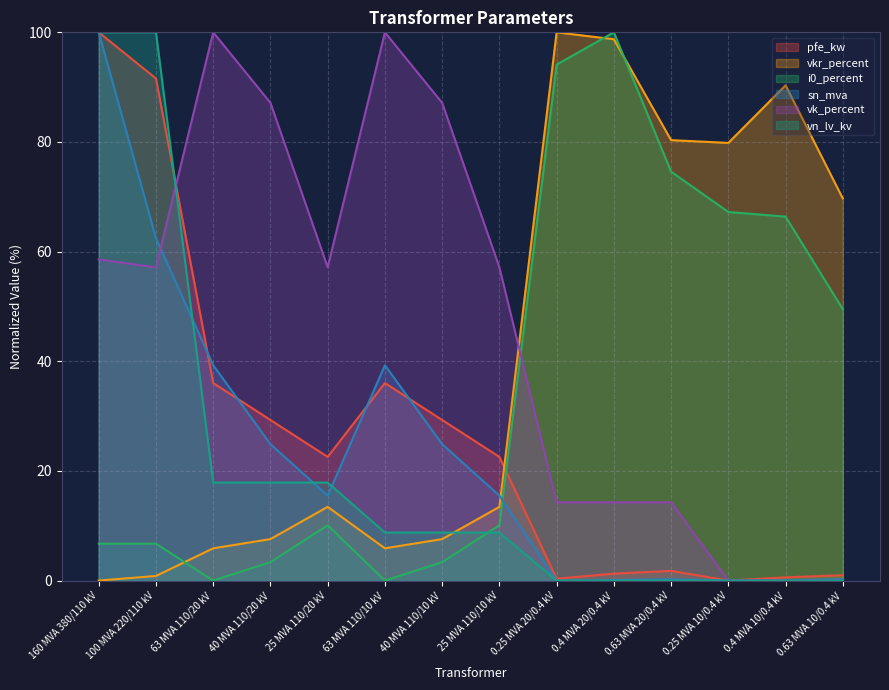

Reading right to left, extract all data points from this chart.

pfe_kw: 1.0	0.6	0.0	1.8	1.3	0.3	22.6	29.3	36.0	22.6	29.3	36.0	91.6	100.0
vkr_percent: 69.7	90.3	79.8	80.3	98.7	100.0	13.4	7.6	5.9	13.4	7.6	5.9	0.8	0.0
i0_percent: 49.5	66.4	67.2	74.6	100.0	94.1	10.1	3.4	0.0	10.1	3.4	0.0	6.7	6.7
sn_mva: 0.2	0.1	0.0	0.2	0.1	0.0	15.5	24.9	39.3	15.5	24.9	39.3	62.4	100.0
vk_percent: 0.0	0.0	0.0	14.3	14.3	14.3	57.1	87.1	100.0	57.1	87.1	100.0	57.1	58.6
vn_lv_kv: 0.0	0.0	0.0	0.0	0.0	0.0	8.8	8.8	8.8	17.9	17.9	17.9	100.0	100.0